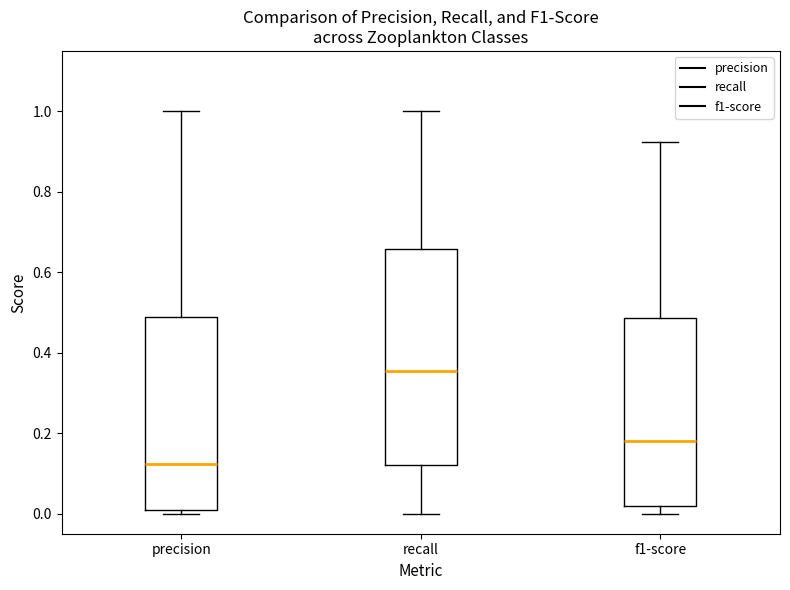

Reading left to right, read every box against the y-axis: the position of its median line, the range the box covers, and the ends of its whiskers. The values are not printed on the chart, so give them approximately, as read against the axis.

precision: median 0.12, box 0.02 to 0.48, whiskers 0.00 to 1.00
recall: median 0.36, box 0.12 to 0.66, whiskers 0.00 to 1.00
f1-score: median 0.18, box 0.02 to 0.48, whiskers 0.00 to 0.92